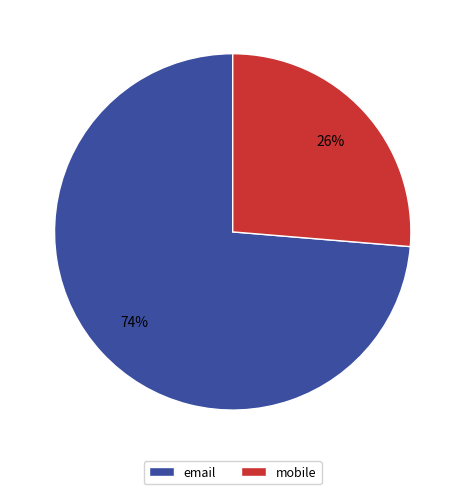

Do email and mobile together represent more than half of the pie?

Yes